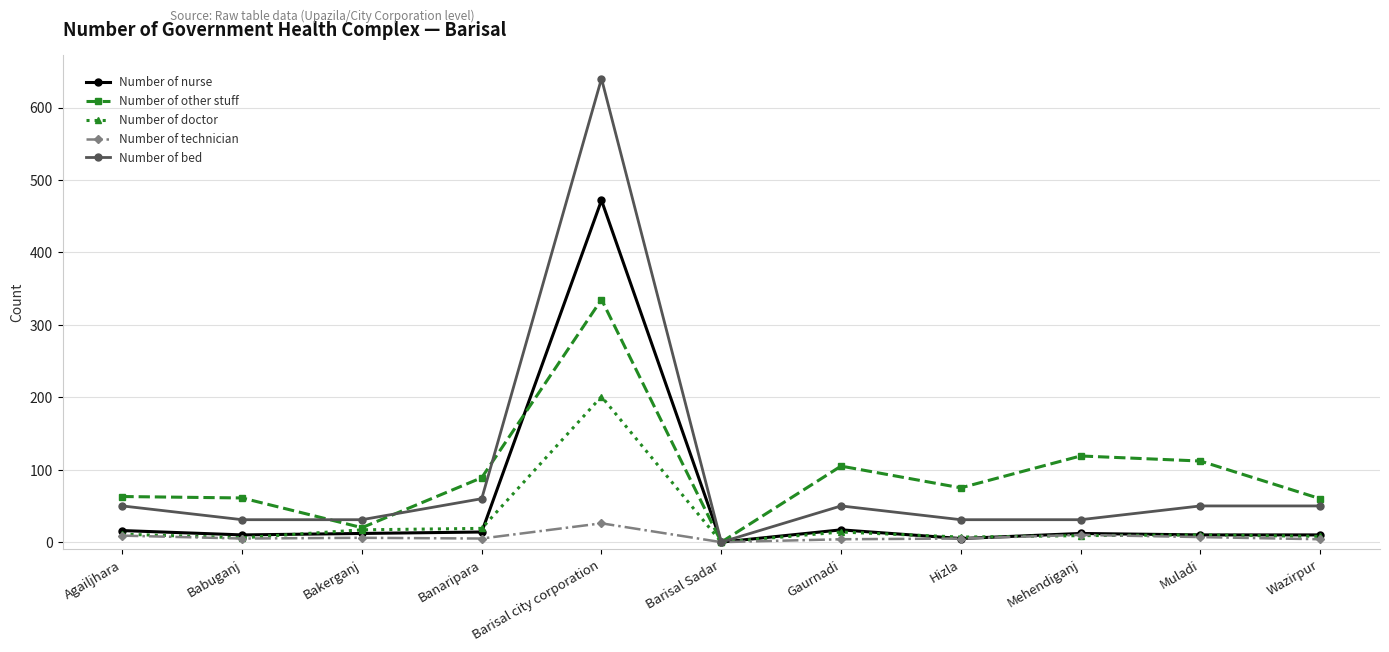

Which series changed the most between Babuganj and Barisal Sadar?

Number of other stuff